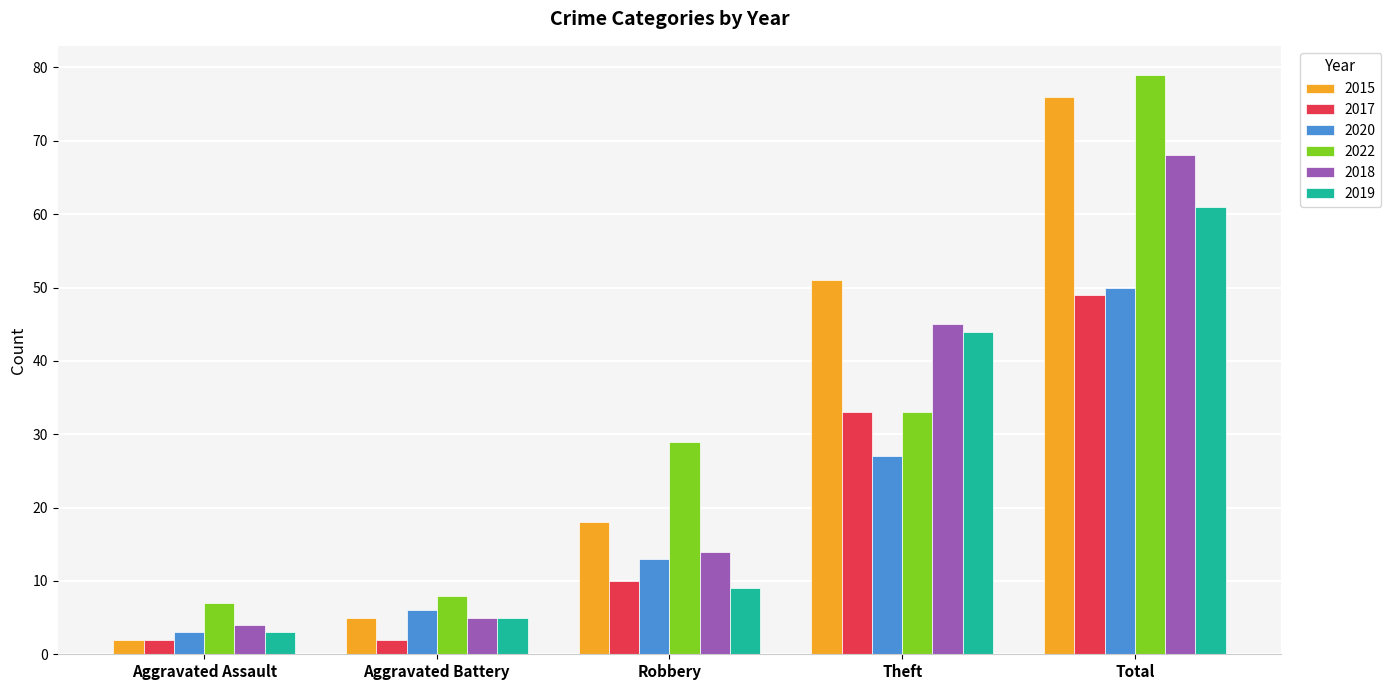

What is the lowest value of the 2015 series?

2